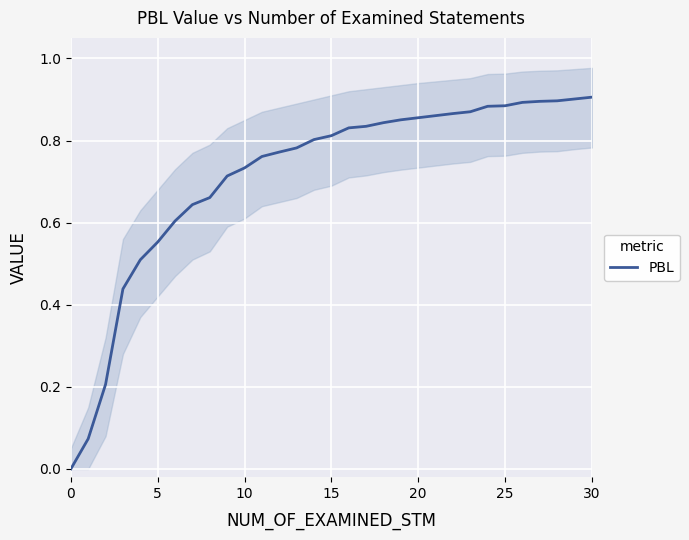

Is it true that the value at 29 is 0.6?

False